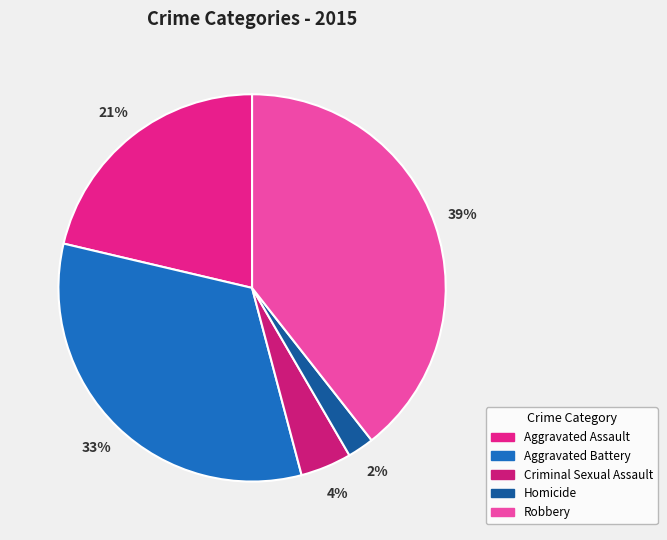

How many slices are in this pie chart?

5